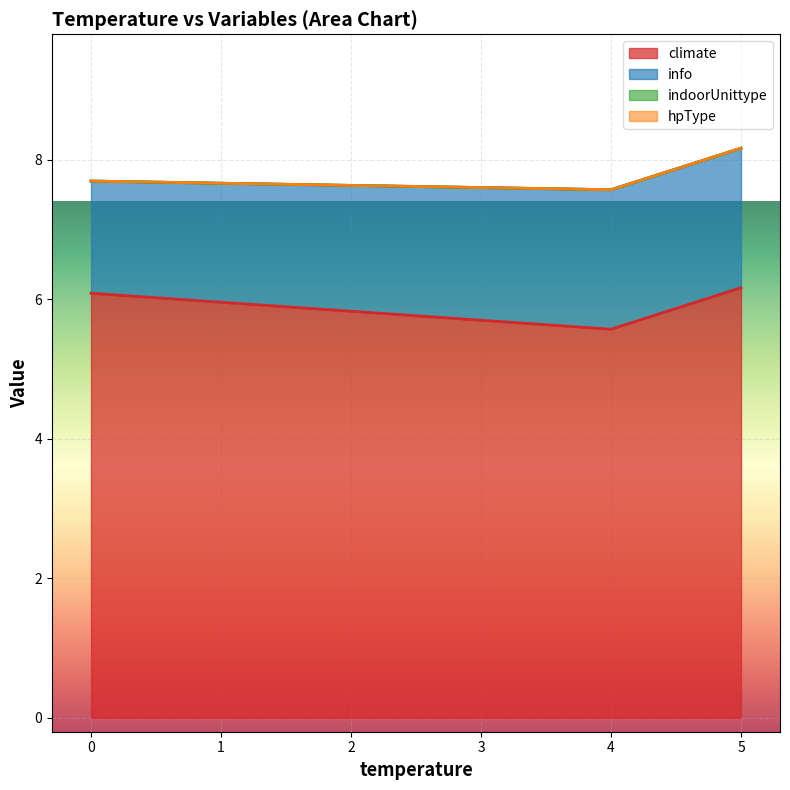

True or false: hpType has more than 2 points higher than both neighbors.

False